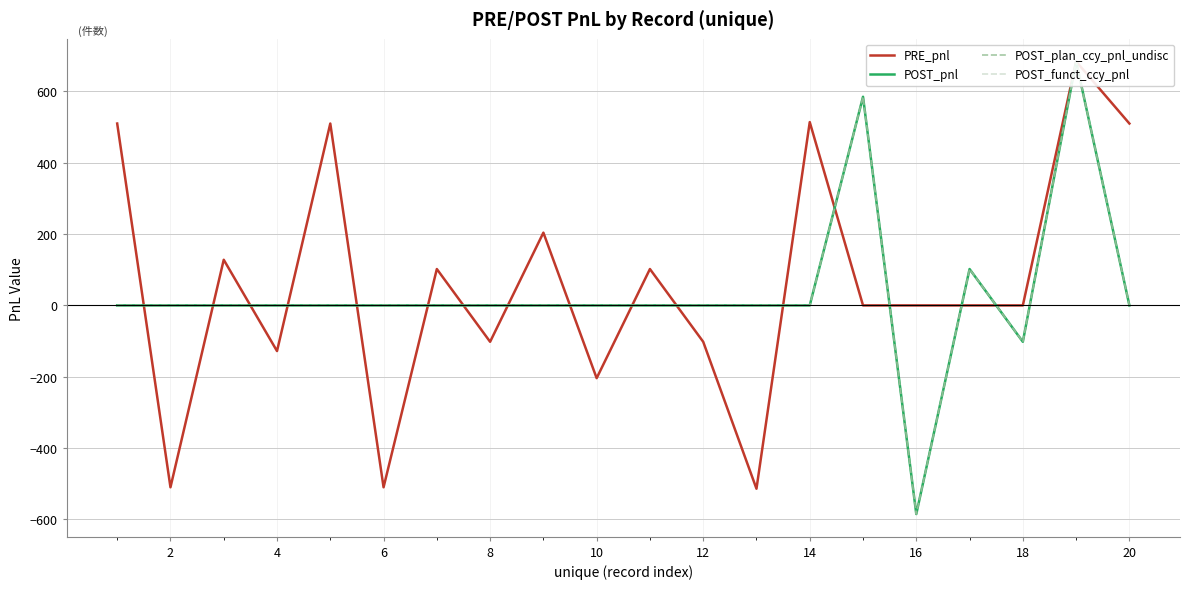

Is the value of POST_funct_ccy_pnl at 16 greater than the value of POST_pnl at 16?

No